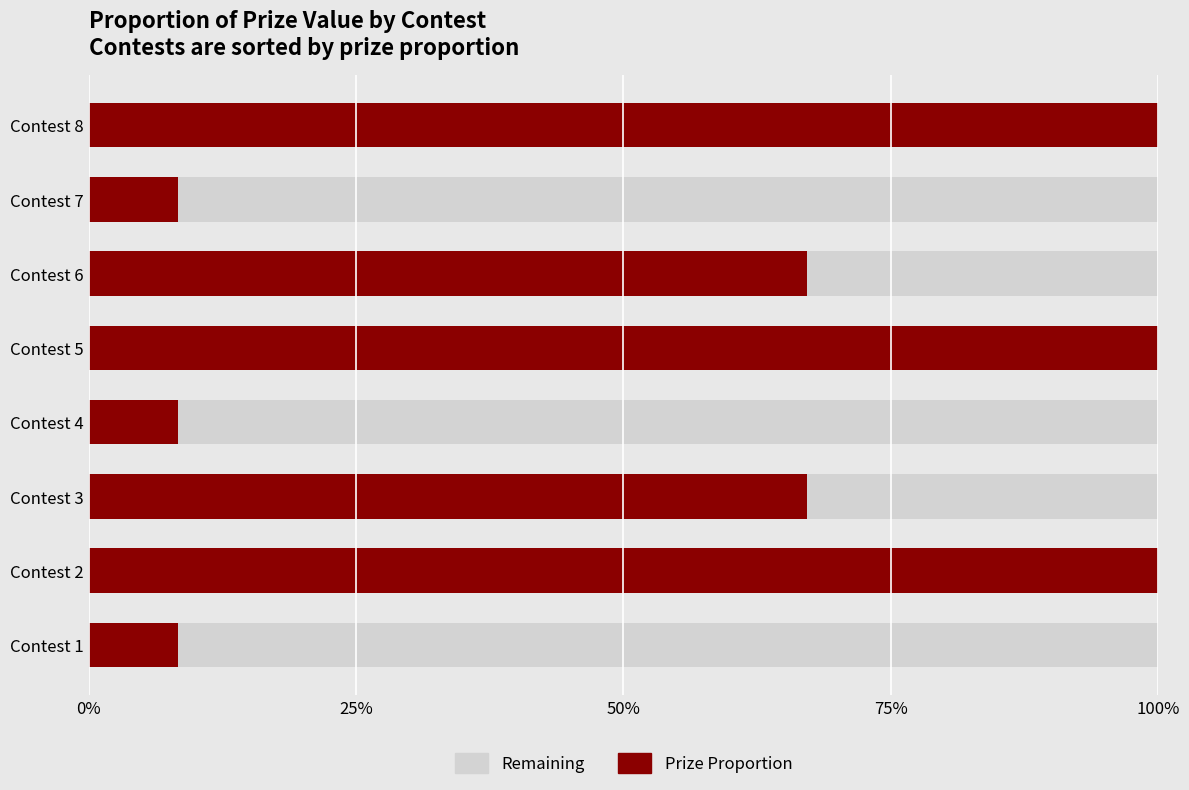

How many bars are there in total?

16